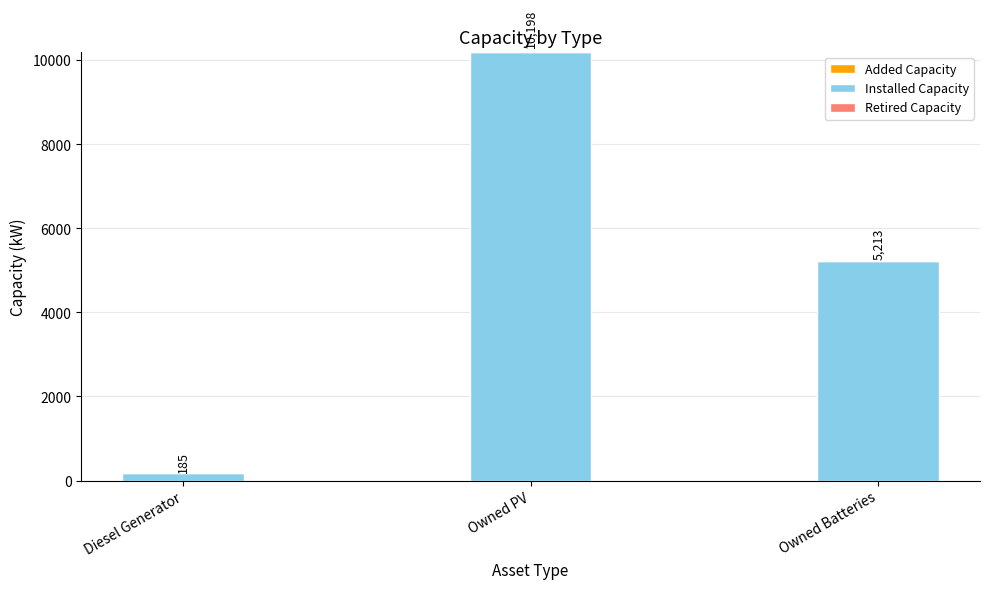

Between Diesel Generator and Owned Batteries, which is larger?

Owned Batteries